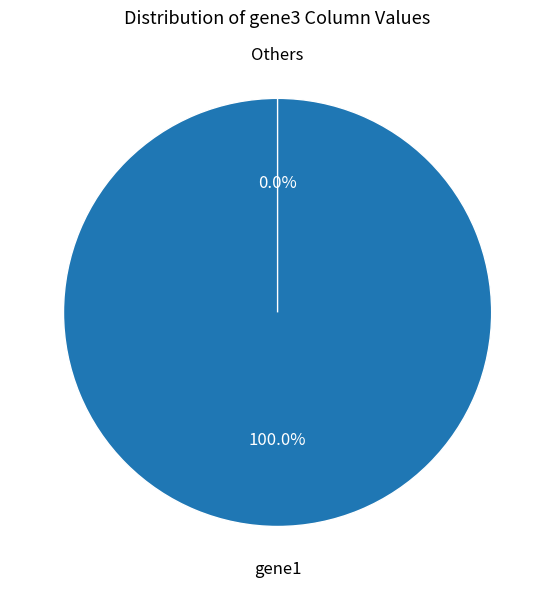

To the nearest percent, what portion does gene1 represent?

100%